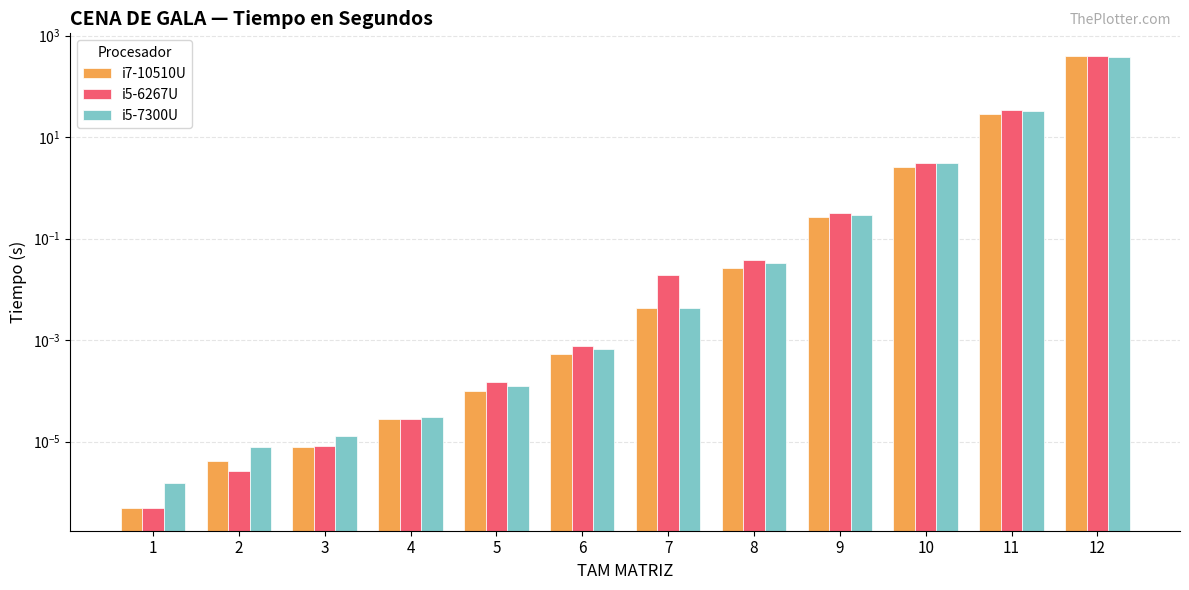

Which series has the widest spread of values?

i7-10510U